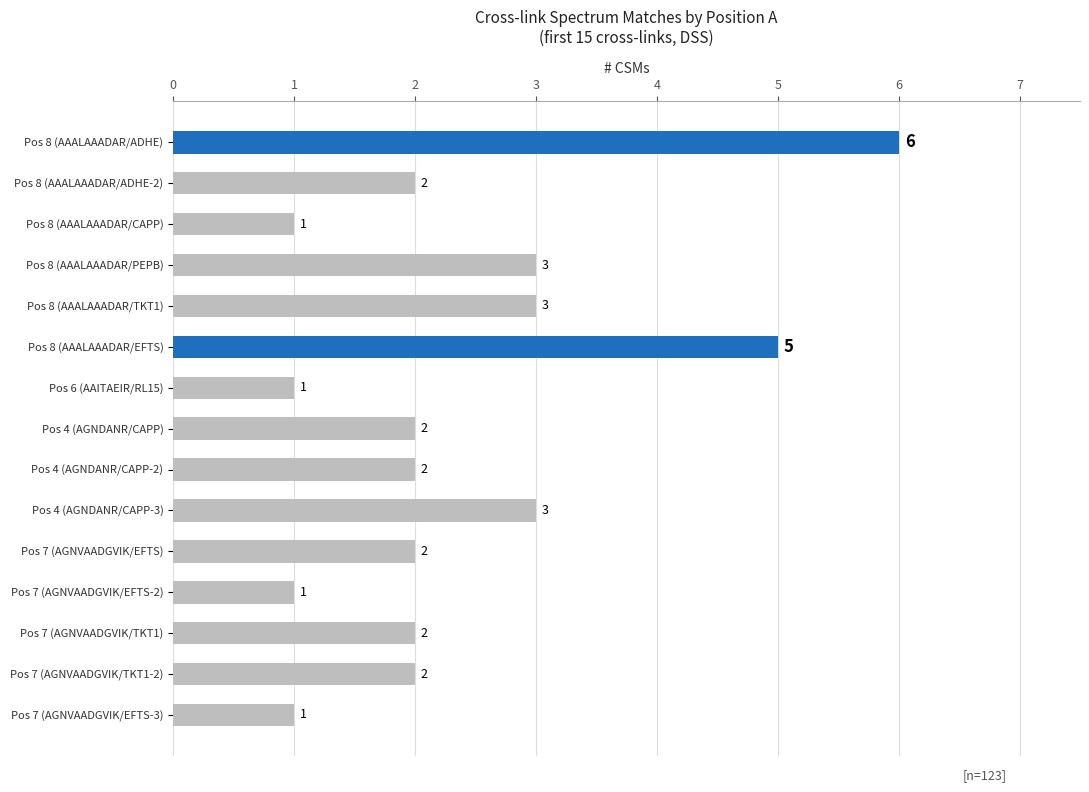

What is the label of the 7th bar from the bottom?

Pos 4 (AGNDANR/CAPP-2)